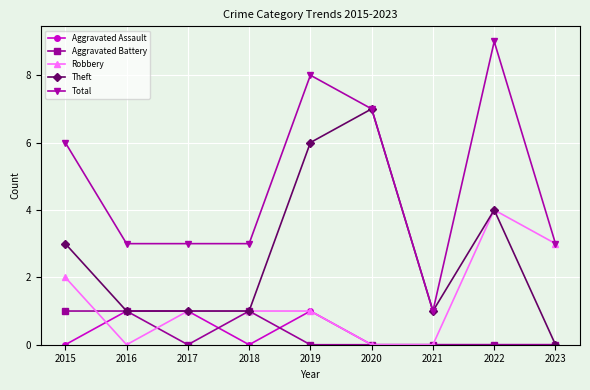

How many Theft values are between 1 and 4?

6